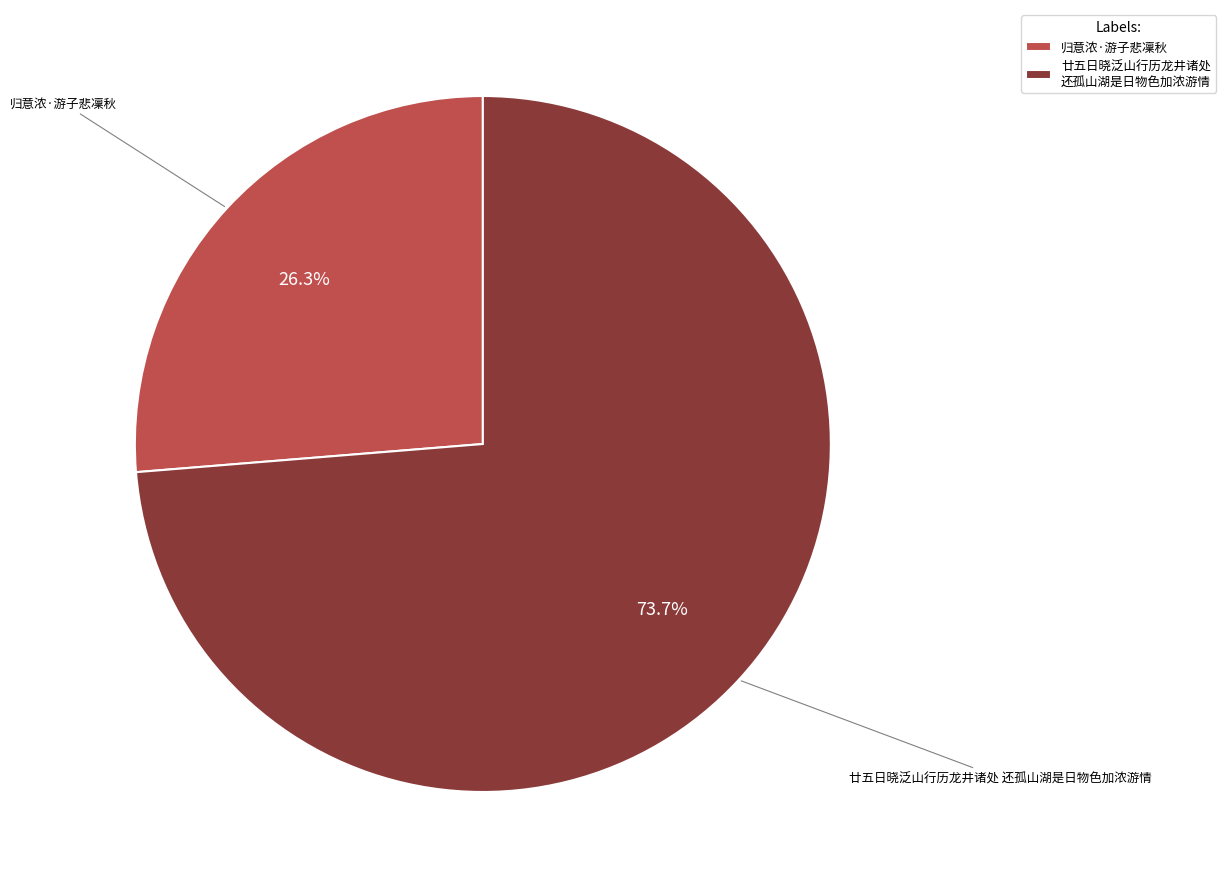

Which has a higher value, 廿五日晓泛山行历龙井诸处 还孤山湖是日物色加浓游情 or 归意浓·游子悲凜秋?

廿五日晓泛山行历龙井诸处 还孤山湖是日物色加浓游情